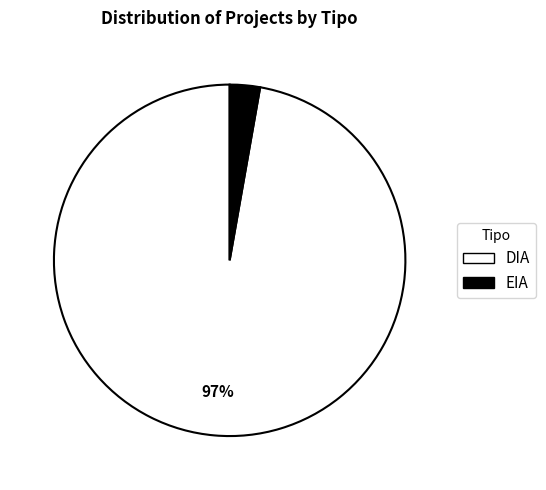

To the nearest percent, what is the combined percentage of EIA and DIA?

100%